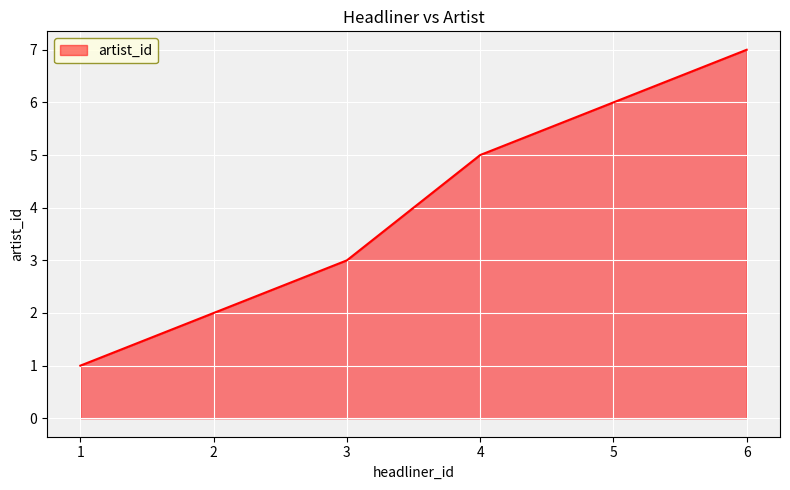

How many lines are shown in the chart?

1